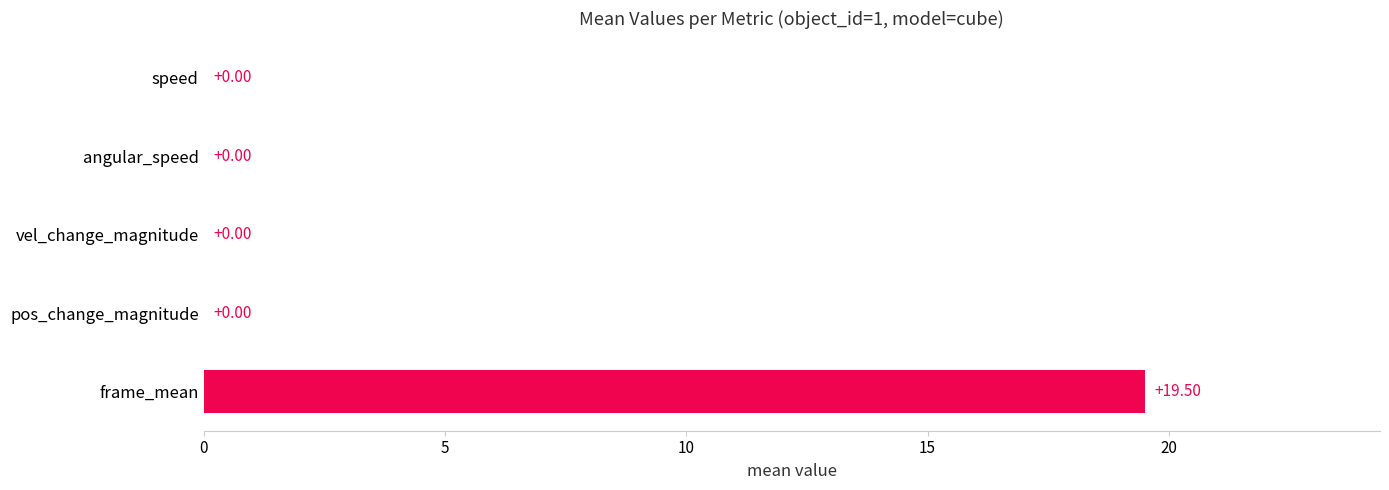

What is the sum of all values?

19.5